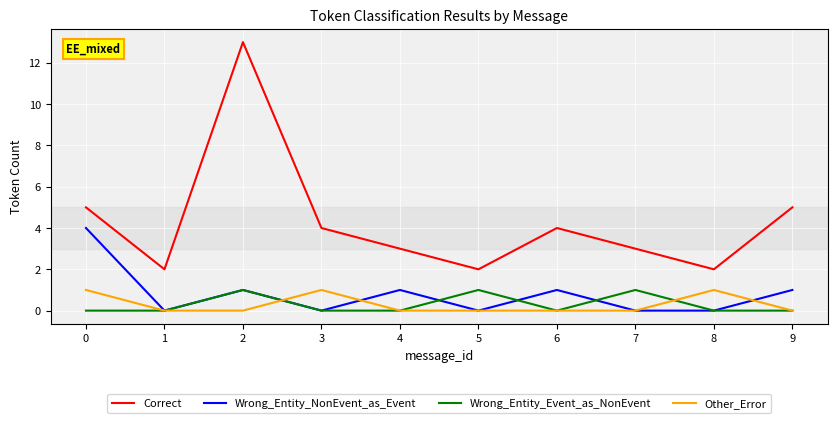

The Other_Error series shows -1 at 1. True or false?

False